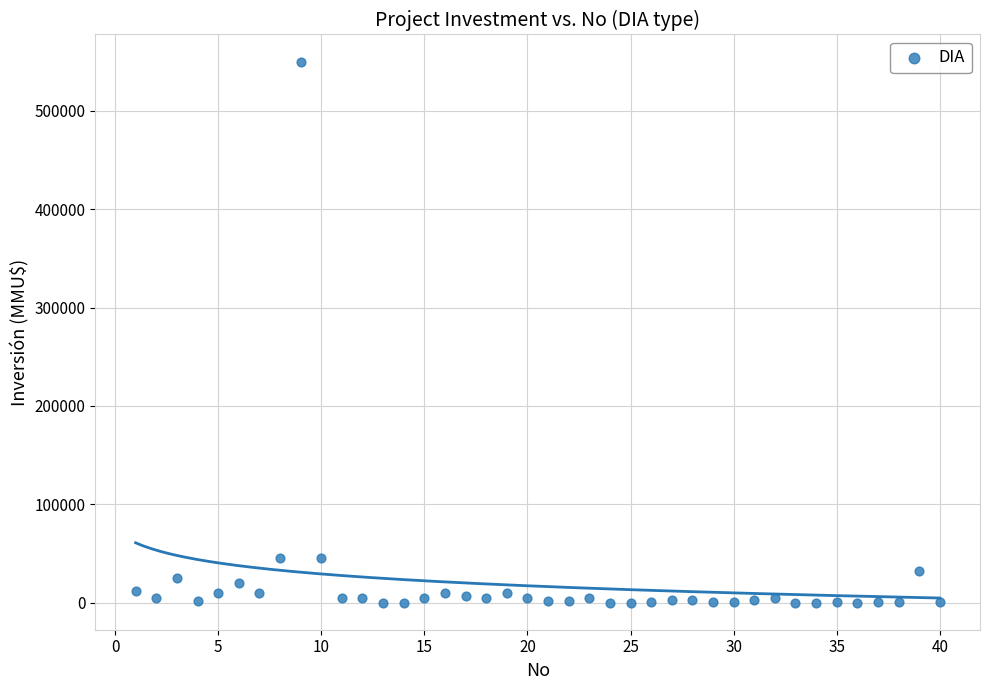

What is the range of X values (max minus min)?

39